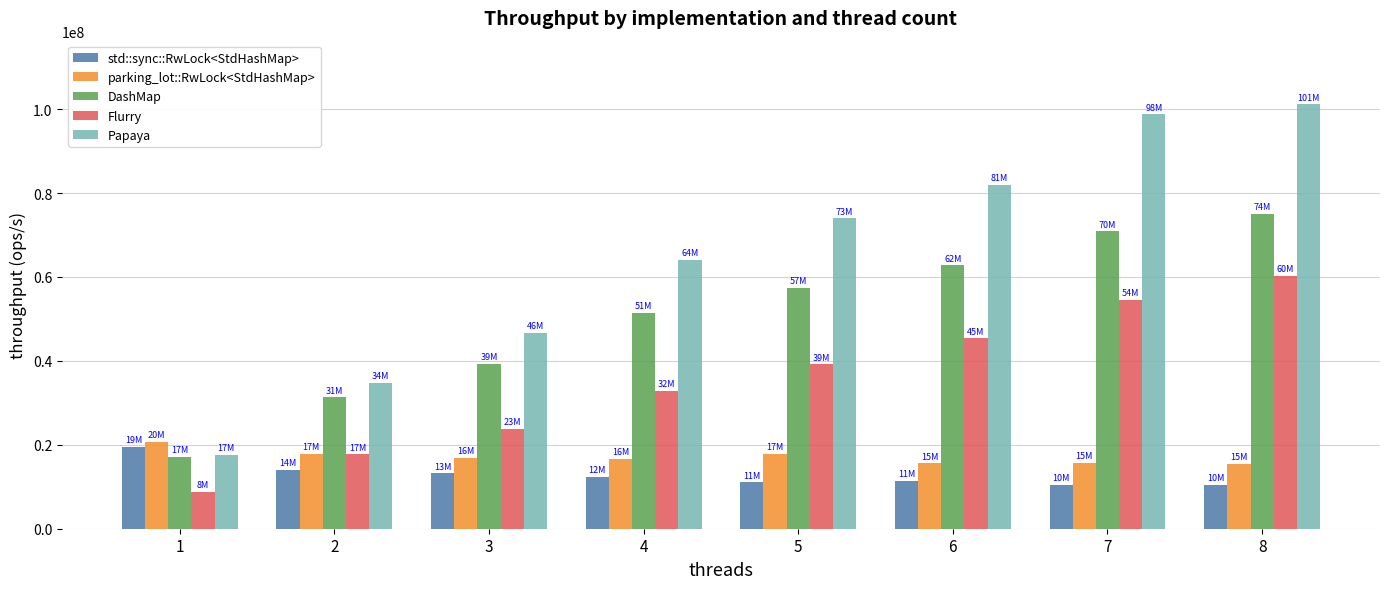

What is the approximate value of parking_lot::RwLock<StdHashMap> at 8, to the nearest 10?

15374430